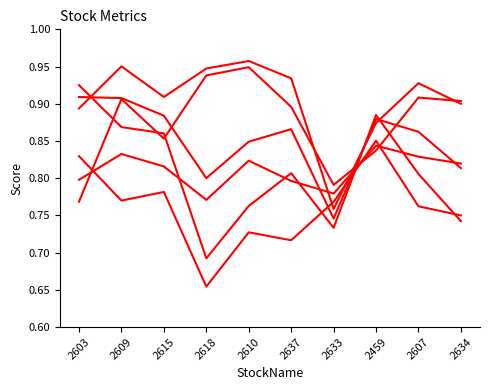

Does the chart display data point markers on the line(s)?

No